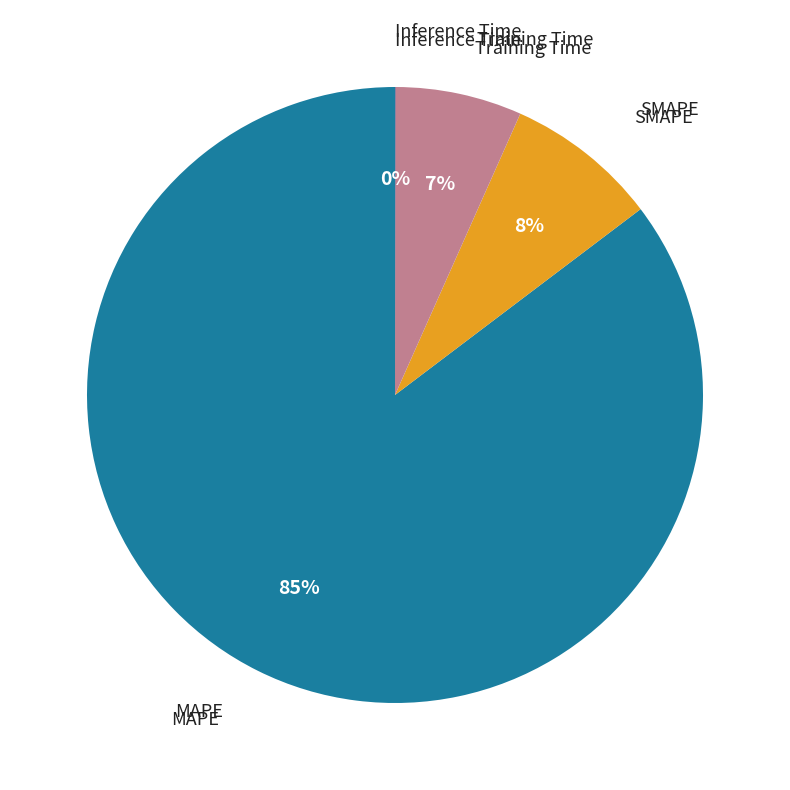

To the nearest percent, what is the difference between the largest and smallest slice percentages?

85%